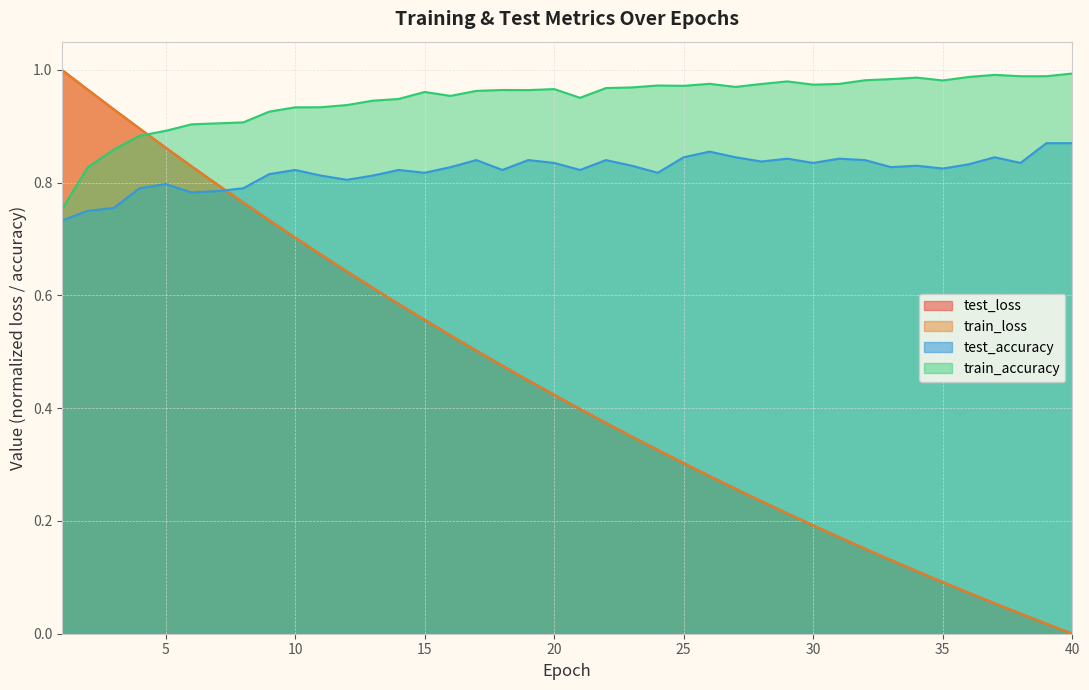

Where is the first local maximum for test_accuracy?

5